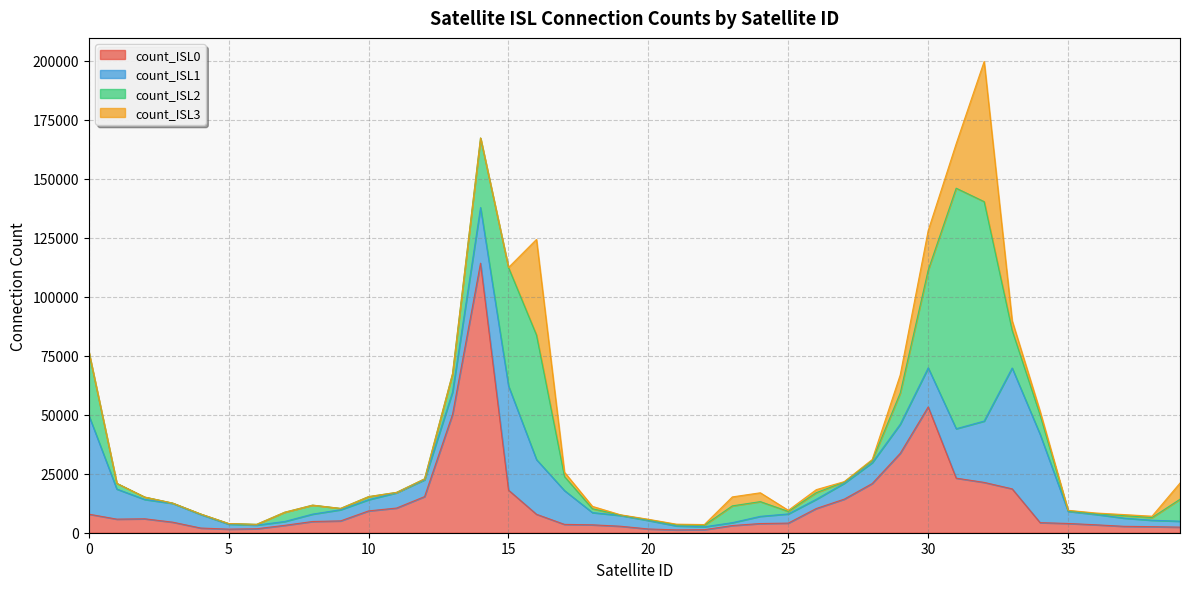

Reading left to right, list all the values displayed in this chart.

count_ISL0: 7874	5761	5901	4469	1985	1526	1684	3124	4760	5012	9247	10453	15297	50131	114173	18041	7820	3533	3347	2755	1589	1204	1287	3047	3890	4076	10258	14231	20838	33632	53278	23122	21316	18585	4268	3924	3354	2711	2572	2369
count_ISL1: 41865	12737	8182	7952	5739	2101	1536	1631	3124	4729	4755	6471	7135	9472	23573	44127	23146	14323	5181	4561	3605	1702	1226	1219	3047	3890	3901	6715	8839	12311	16548	20930	25972	51179	37360	5145	4392	3476	2714	2513
count_ISL2: 26900	2422	1013	121	203	258	330	3922	3800	557	1289	163	377	7746	29441	50166	52759	5948	1625	173	300	468	657	7107	6236	1048	2805	537	961	13216	41434	101877	92957	15955	8172	256	307	1034	1127	9293
count_ISL3: 0	0	0	0	0	0	0	0	0	0	0	0	0	0	0	0	40512	1828	1013	121	203	258	295	3806	3750	482	1289	163	377	7680	16750	18840	59368	4126	1625	173	300	468	586	6867